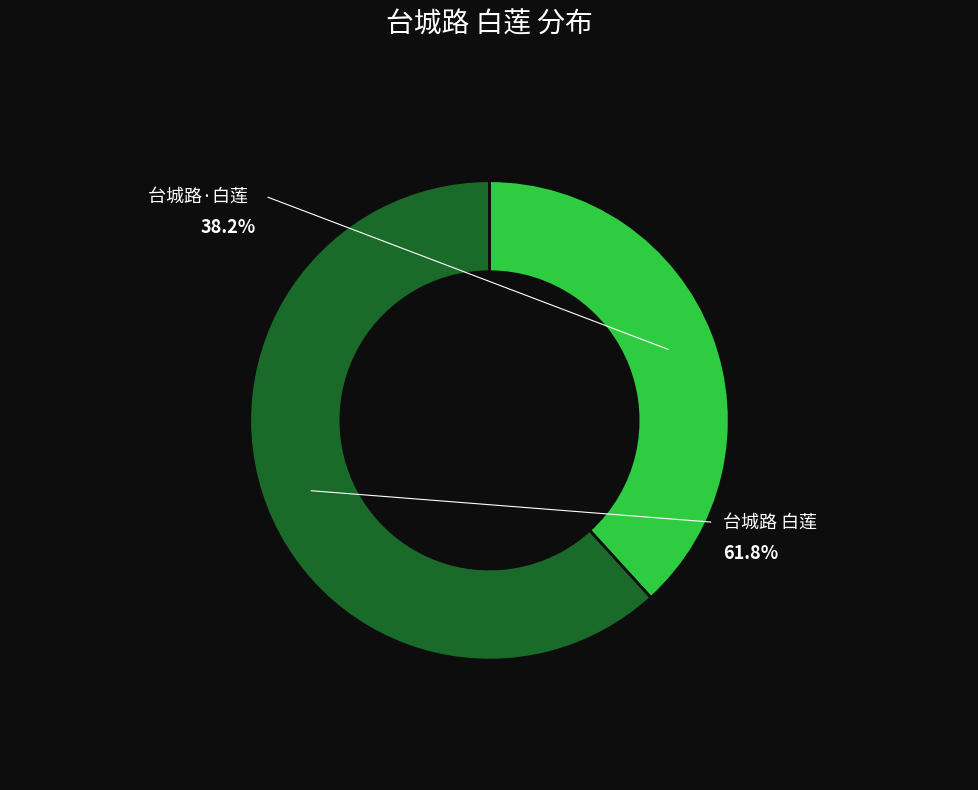

What is the change in value from 台城路·白莲 to 台城路 白莲?

+152335